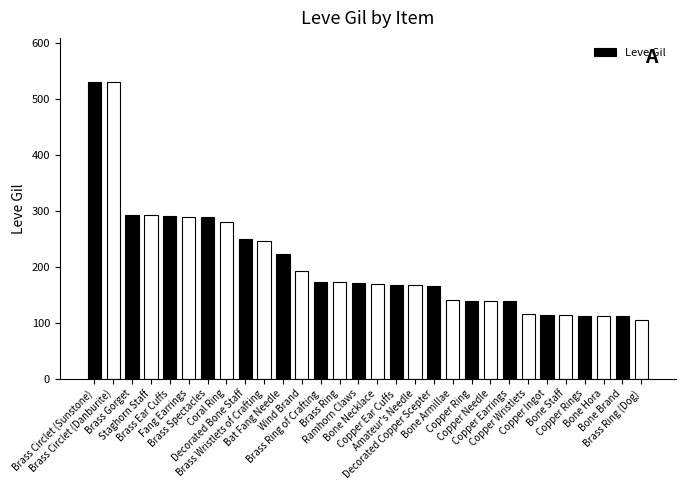

What is the label of the 16th bar from the right?

Ramhorn Claws